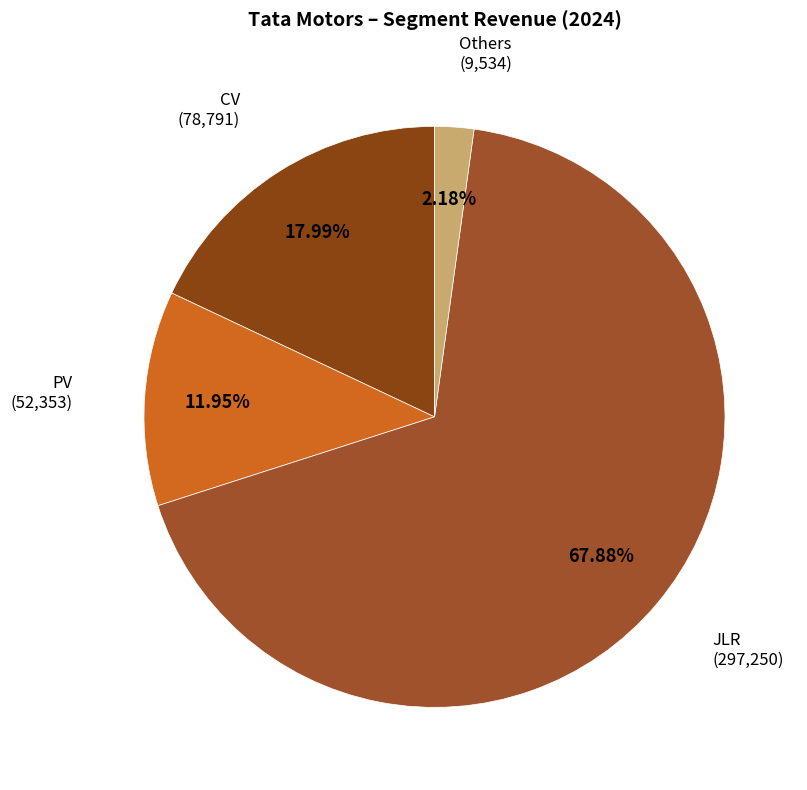

True or false: PV accounts for 12% of the total.

True